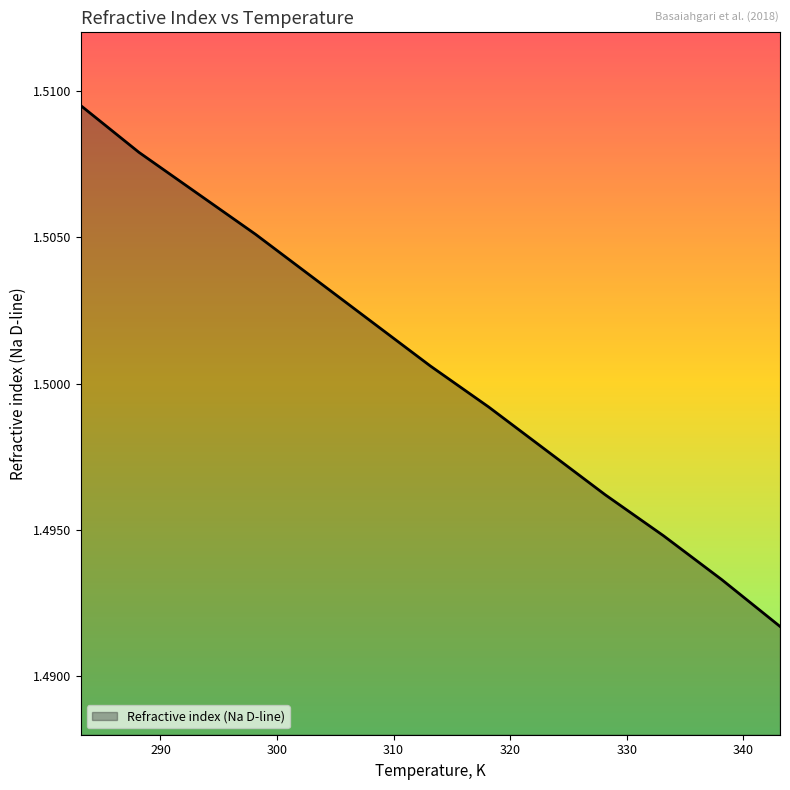

What is the average value?

1.5